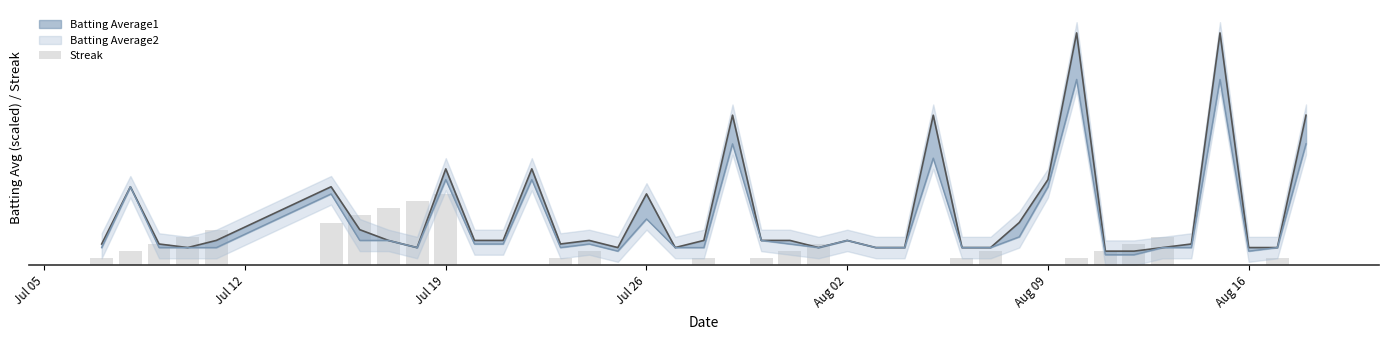

What is the average value?

4